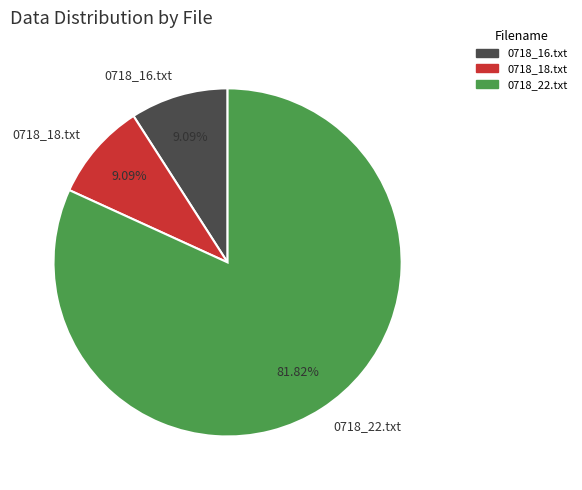

Approximately how many times larger is the value at 0718_22.txt compared to 0718_16.txt?

9.0